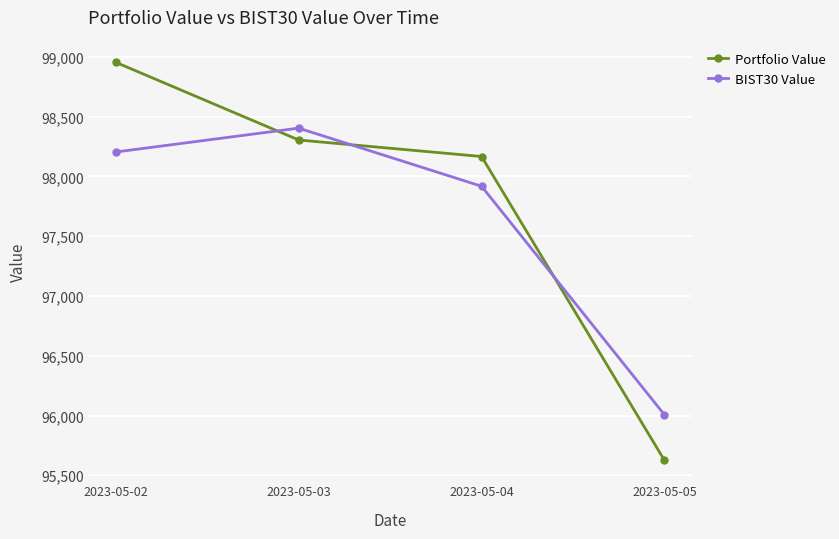

True or false: BIST30 Value has a value of 98404.5 at 2023-05-03.

True